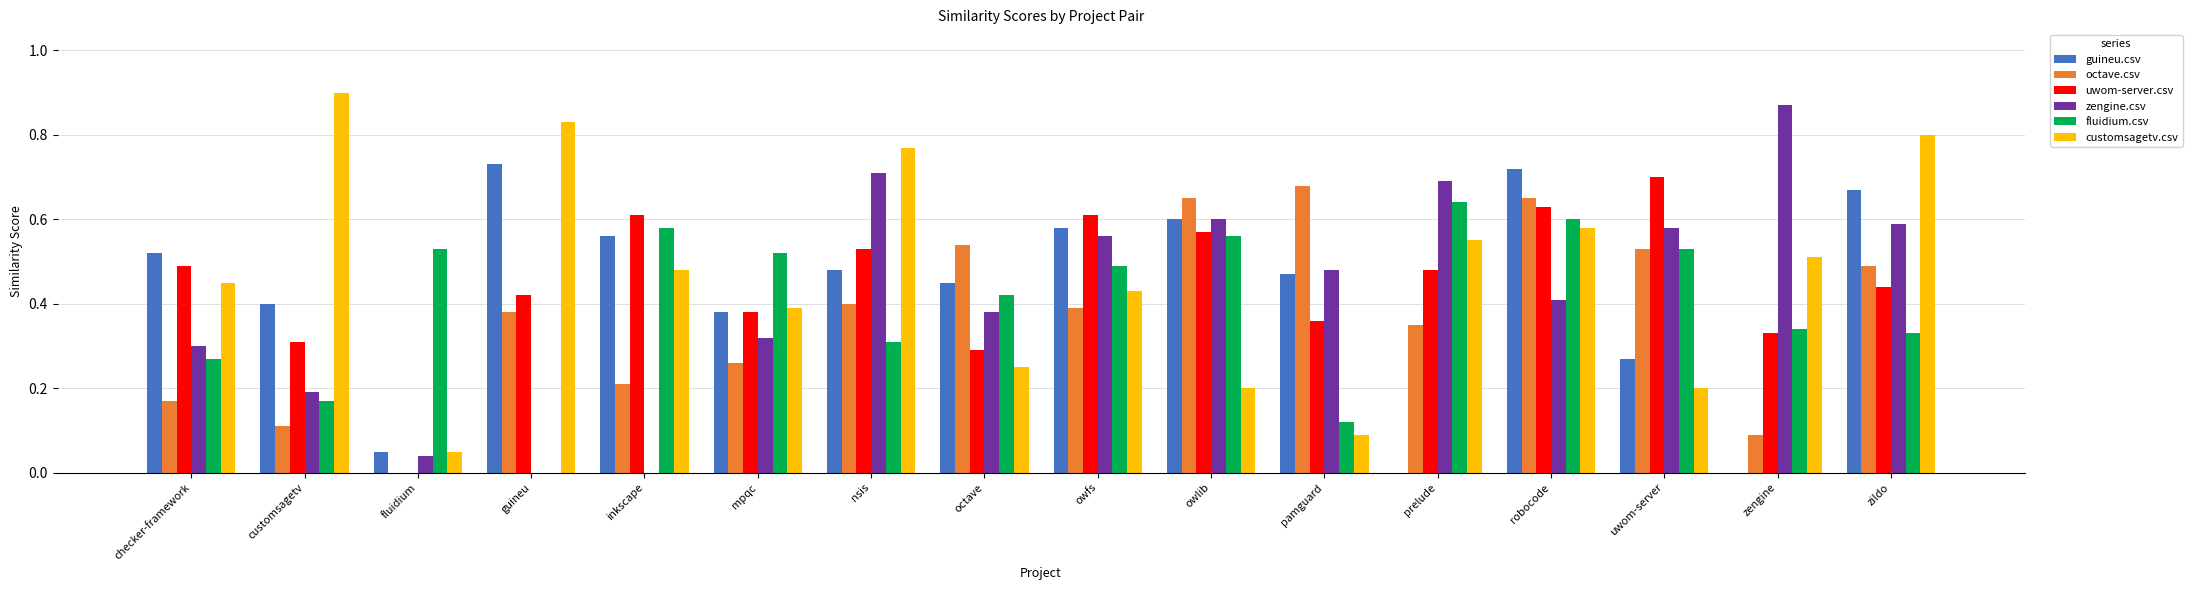

What is the sum of all octave.csv values?

5.9